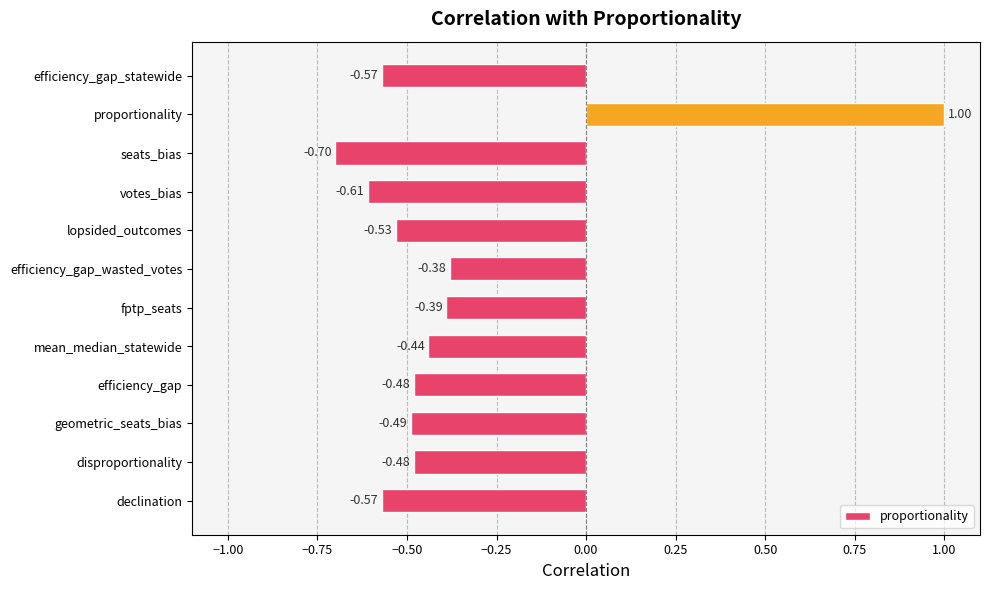

Count the number of values greater than 0.

1